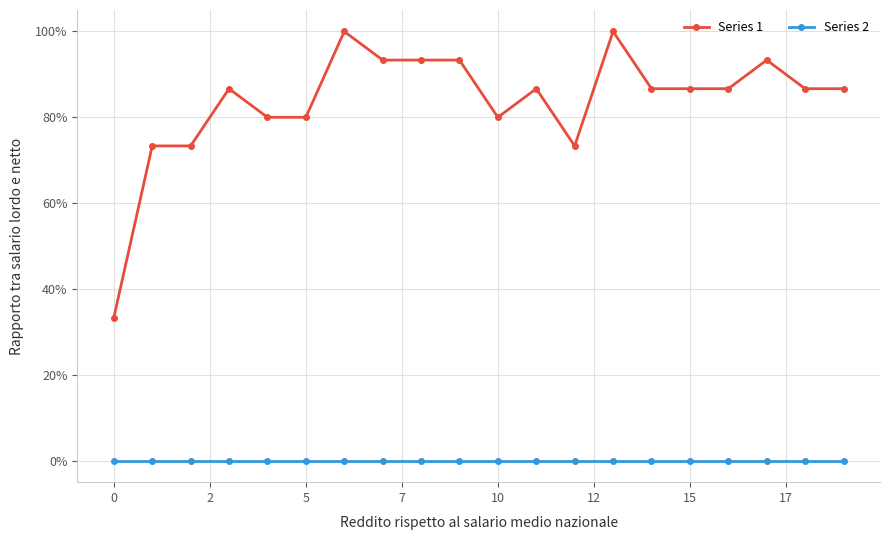

What is the highest value of the Series 1 series?

100.0